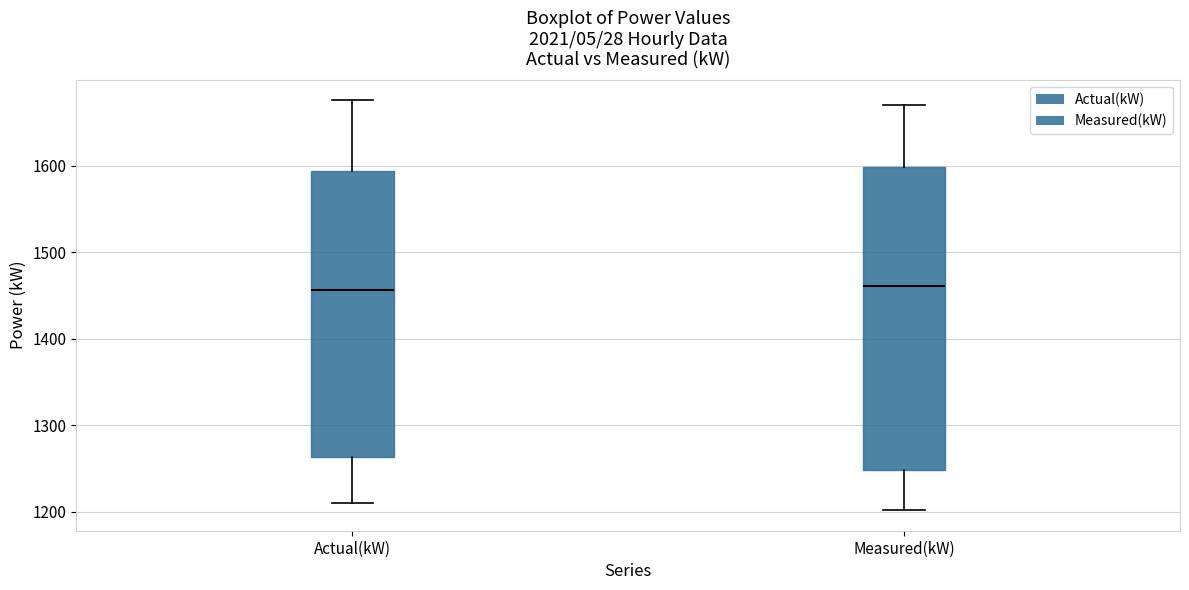

Which box is the tallest, from its lower edge to its upper edge?

Measured(kW)